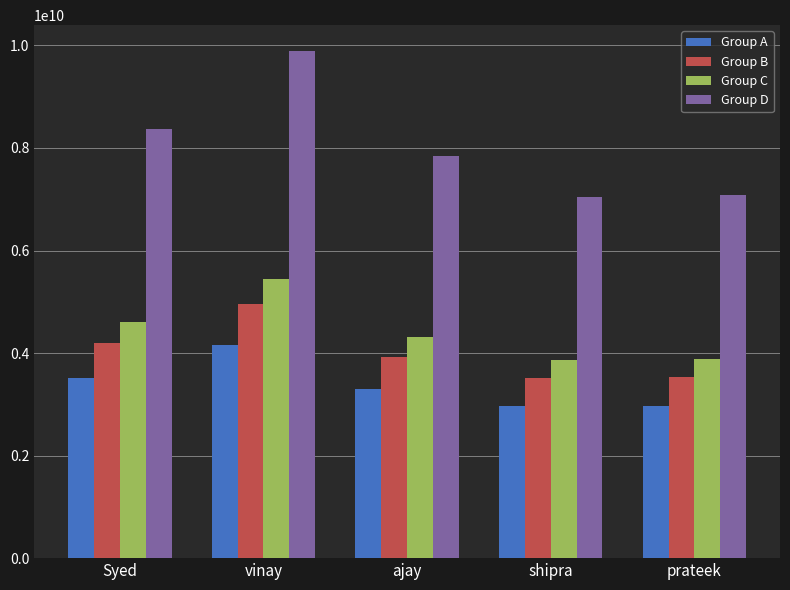

The Group A series shows 2970908996.2 at prateek. True or false?

True